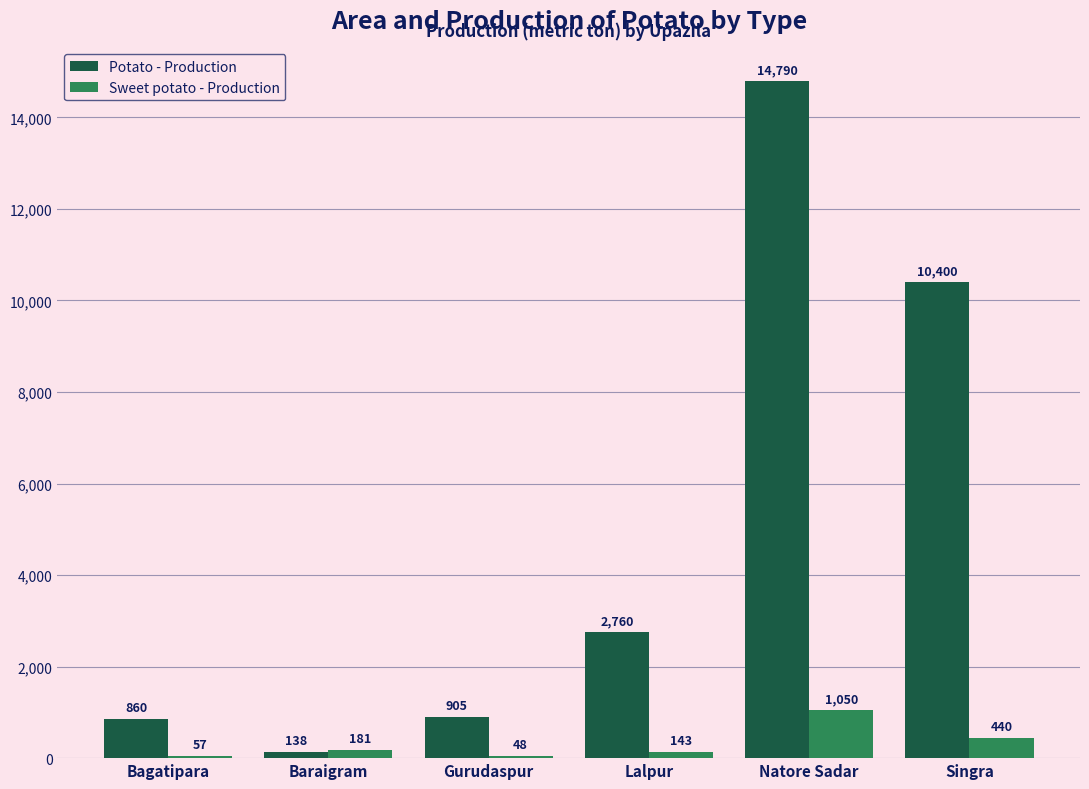

What is the spread (max minus min) of values at Baraigram?

43